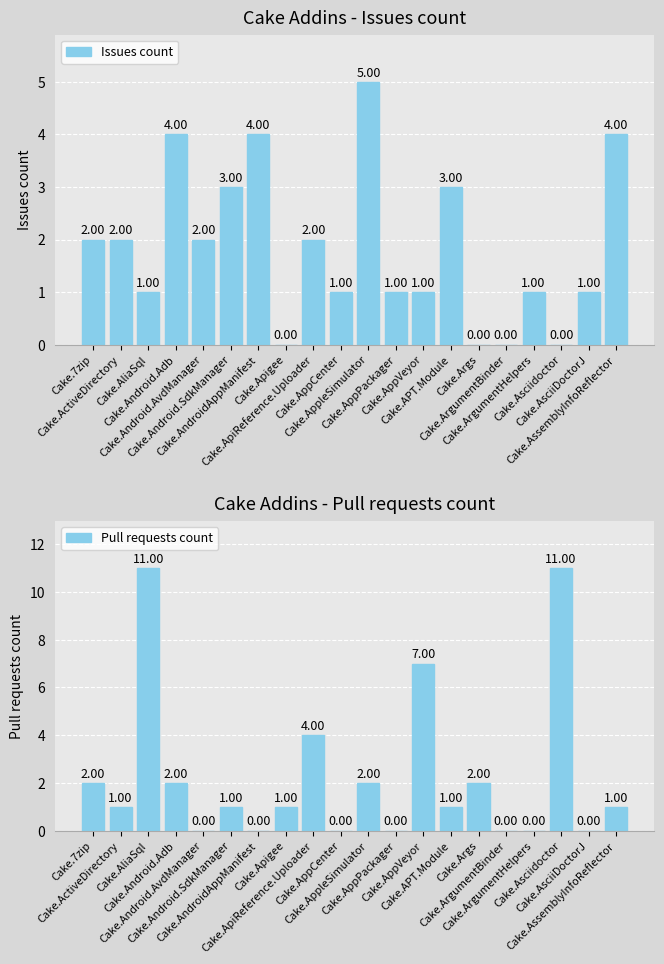

At which label does Issues count reach its peak?

Cake.AppleSimulator